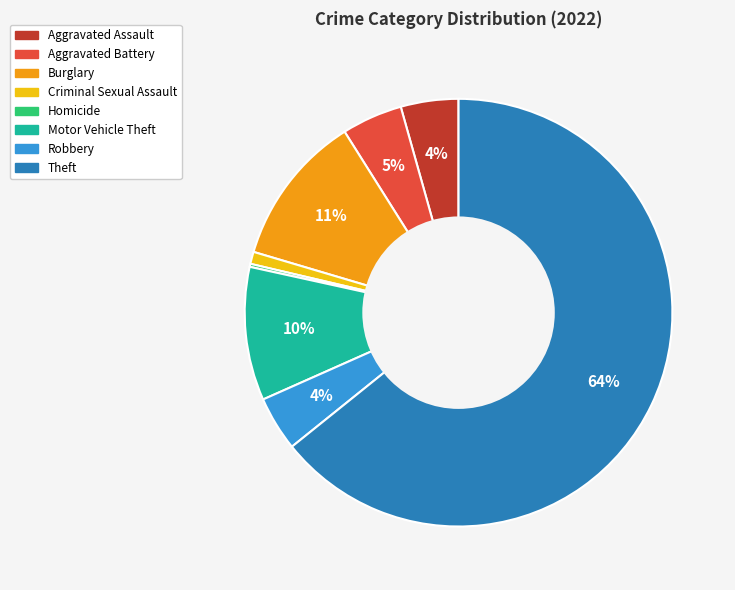

The Criminal Sexual Assault slice represents 1% of the pie. True or false?

True